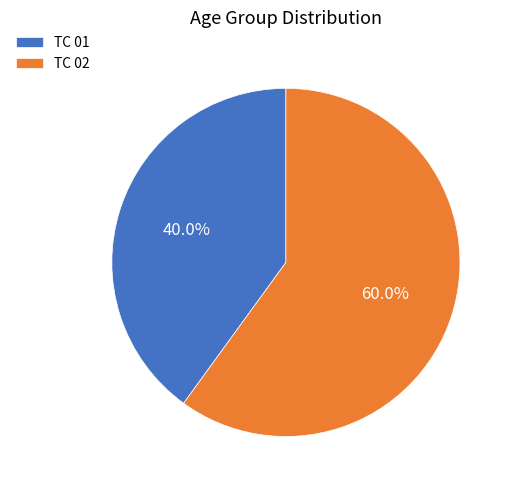

Rank the categories by value from highest to lowest.

TC 02, TC 01